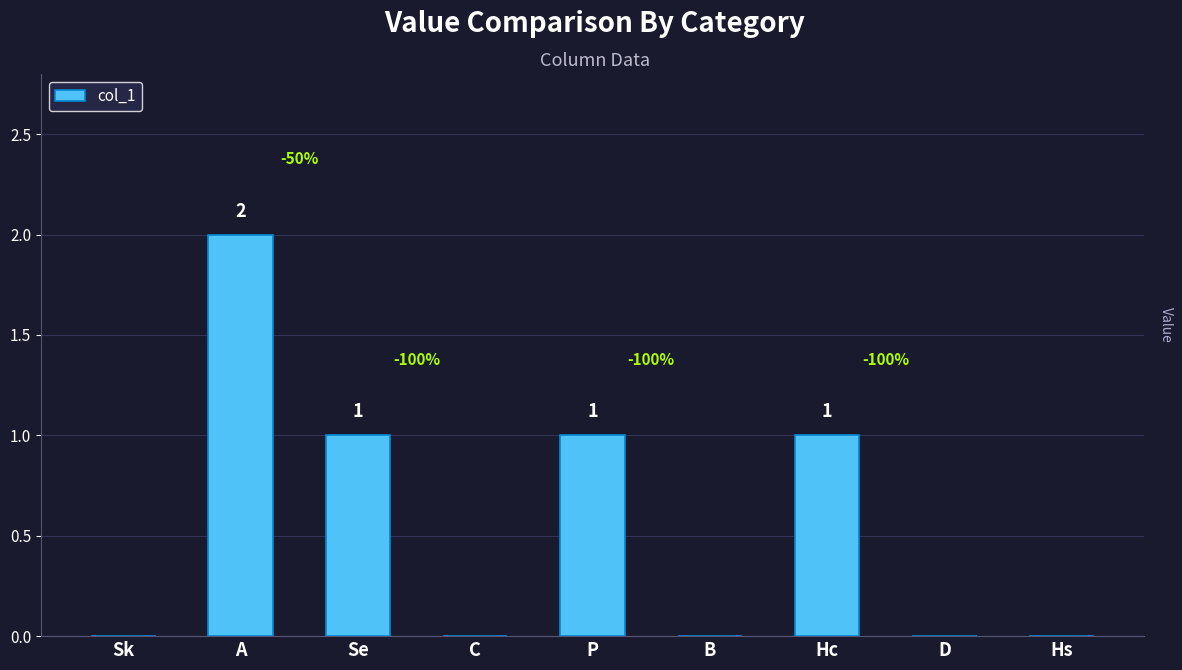

At which category does the chart reach its peak across all series?

A